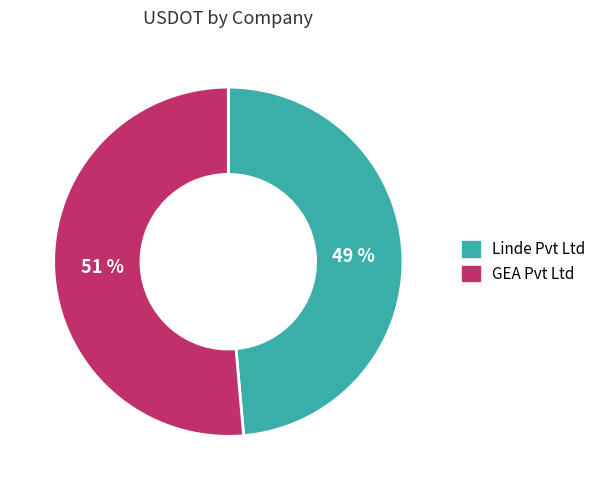

To the nearest percent, what is the average slice percentage?

50%